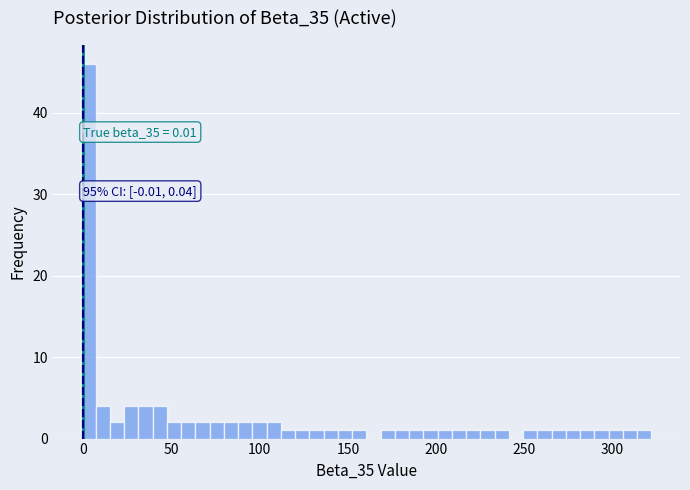

Read against the x-axis, roughly where is the centre of the tallest bar?

5